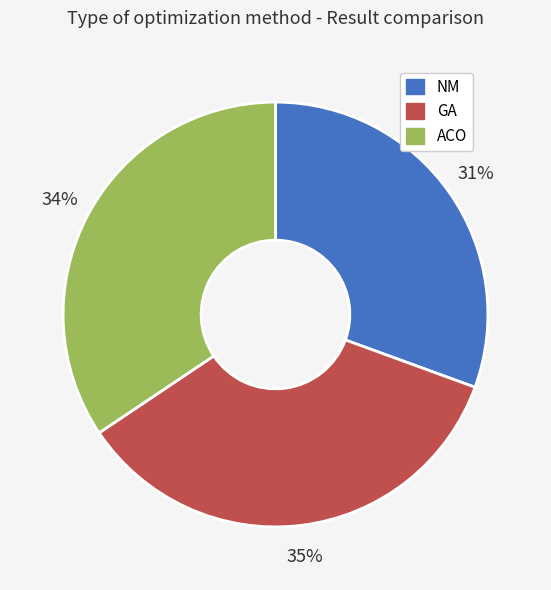

To the nearest percent, what is the difference between the largest and smallest slice percentages?

4%